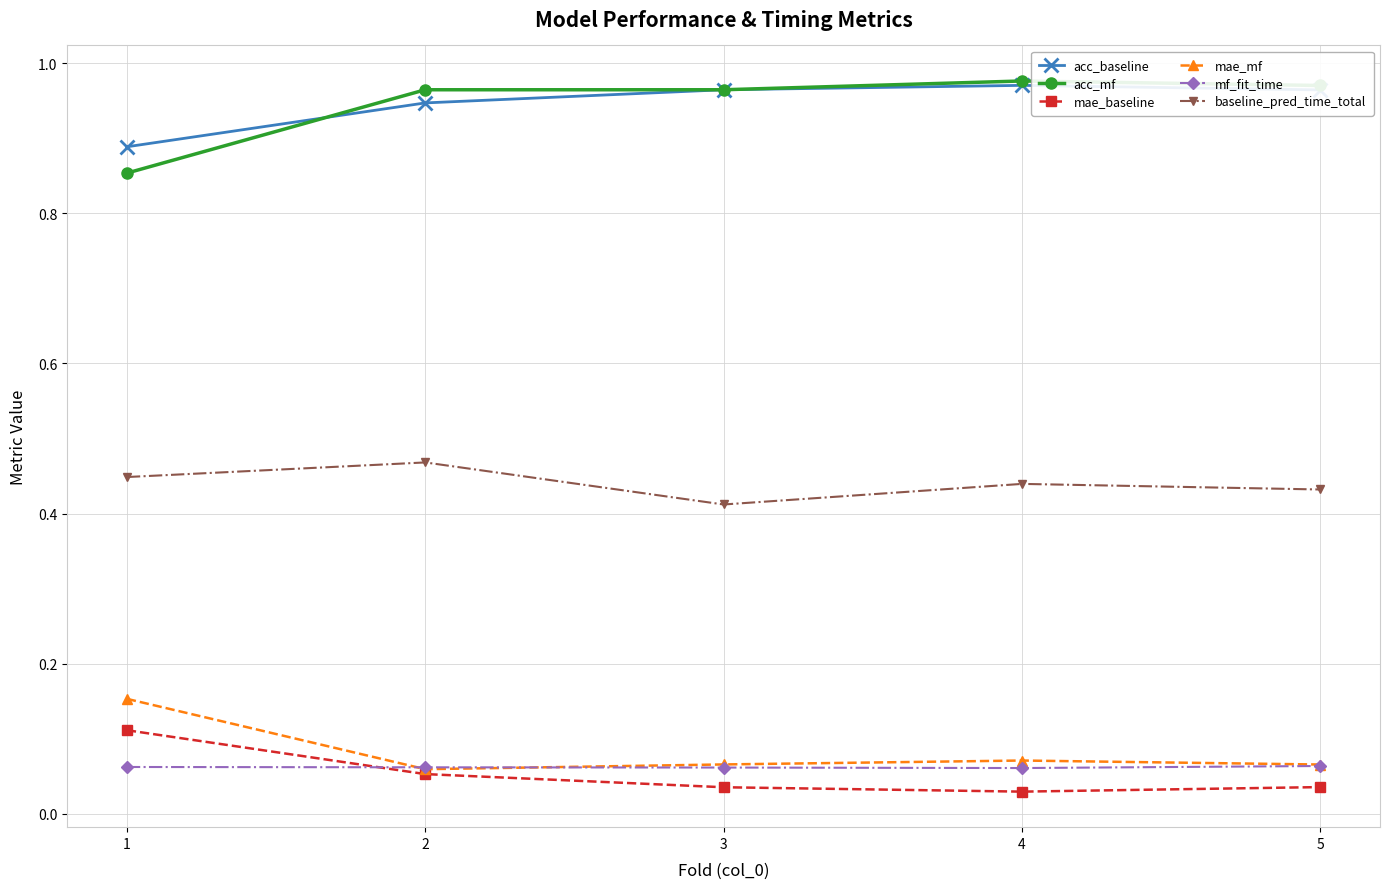

True or false: baseline_pred_time_total and mae_baseline intersect in this chart.

False